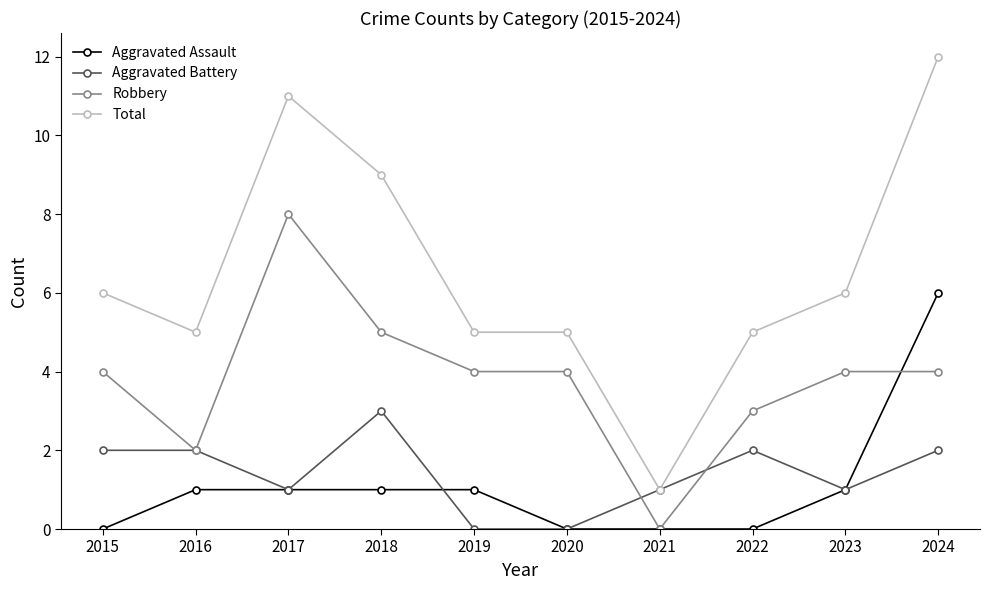

What is the maximum value for Aggravated Assault?

6